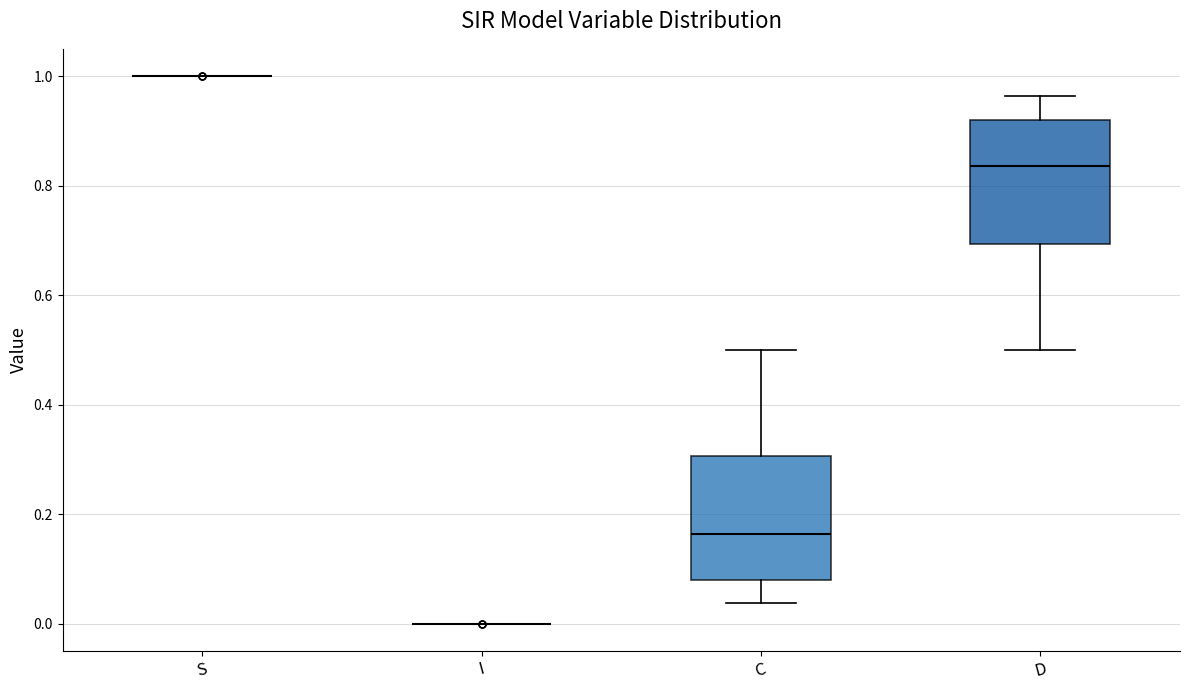

Reading left to right, read every box against the y-axis: the position of its median line, the range the box covers, and the ends of its whiskers. The values are not printed on the chart, so give them approximately, as read against the axis.

S: box collapsed to a line at 1.00, whiskers 1.00 to 1.00
I: box collapsed to a line at 0.00, whiskers 0.00 to 0.00
C: median 0.16, box 0.08 to 0.30, whiskers 0.04 to 0.50
D: median 0.84, box 0.70 to 0.92, whiskers 0.50 to 0.96